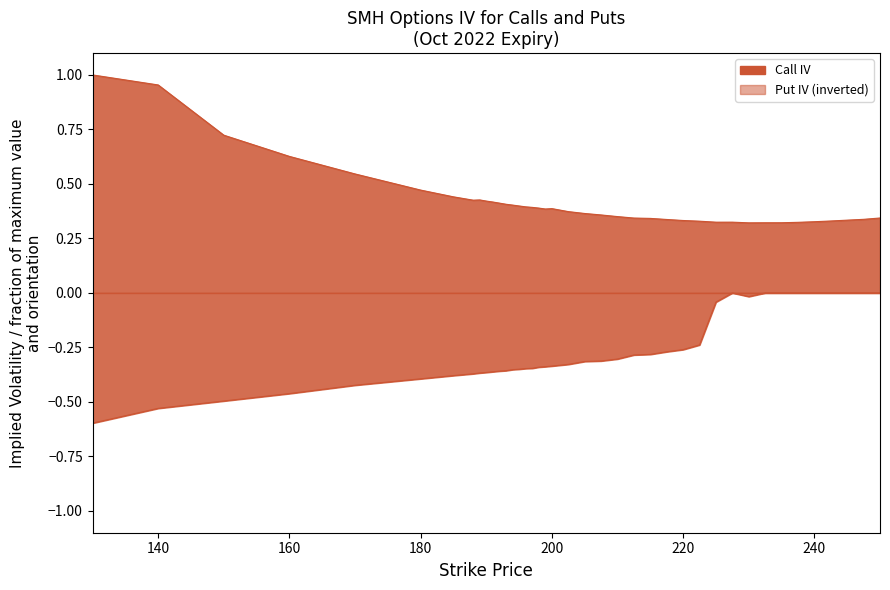

In Call IV, how many points are lower than both neighbors (excluding endpoints)?

4